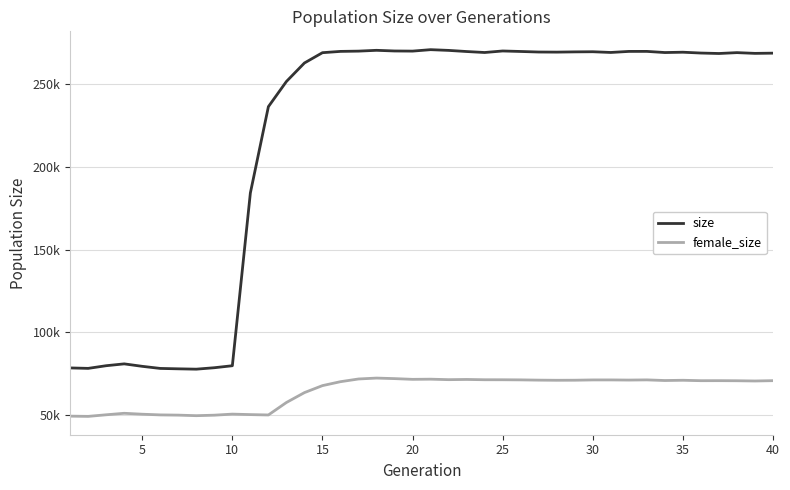

What is the highest value of the female_size series?

72260